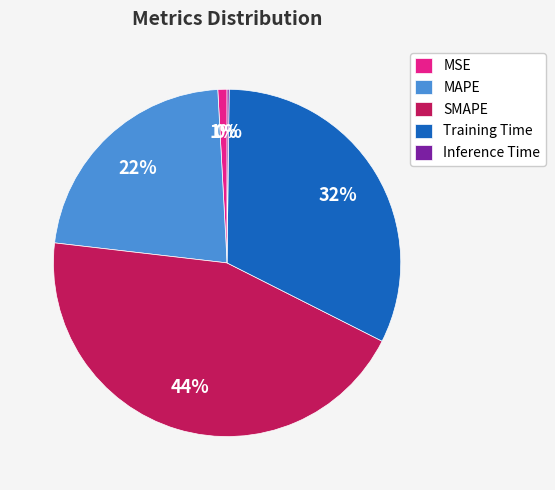

To the nearest percent, what percentage of the pie is Training Time?

32%